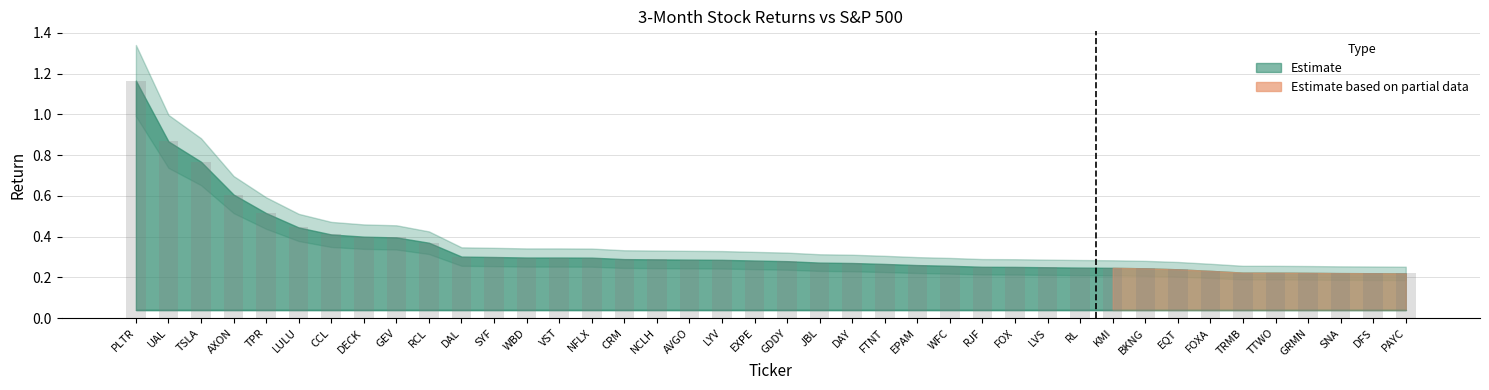

What is the label of the 17th bar from the right?

FTNT